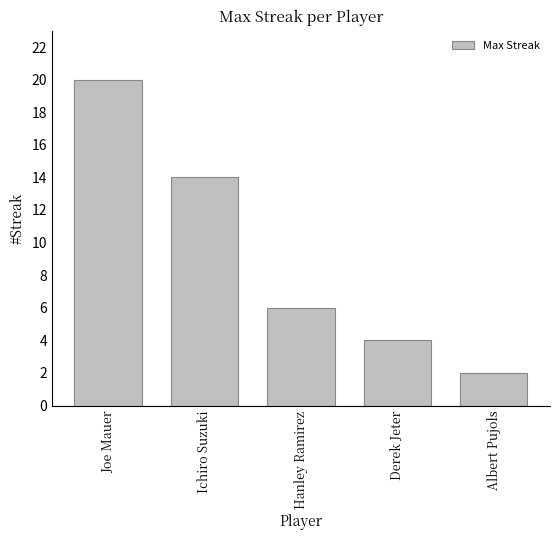

What is the ratio of the value at Derek Jeter to the value at Hanley Ramirez?

0.7